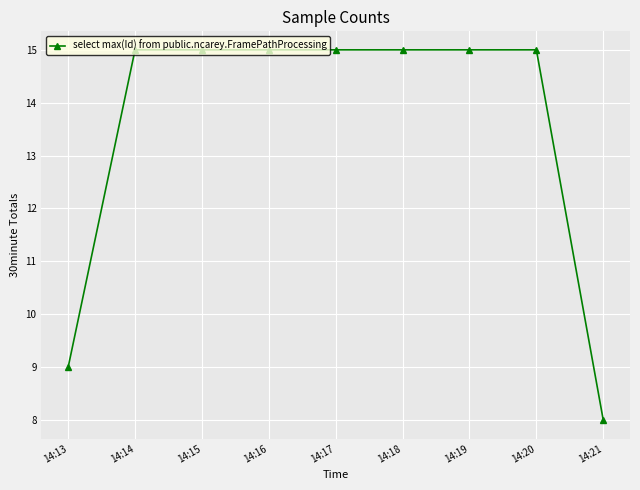

What is the difference between the maximum and minimum values?

7